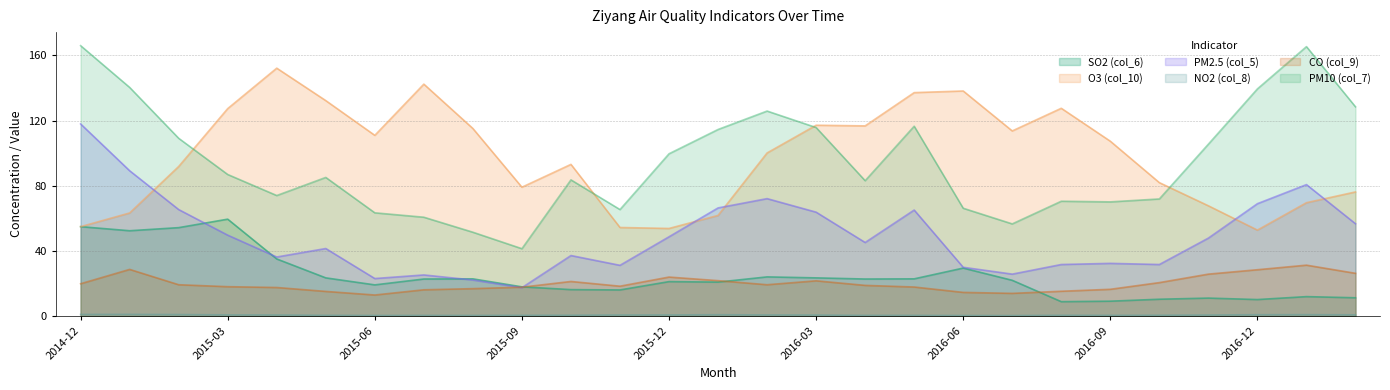

What is the difference between the second highest and second lowest values in the SO2 (col_6) series?

45.7